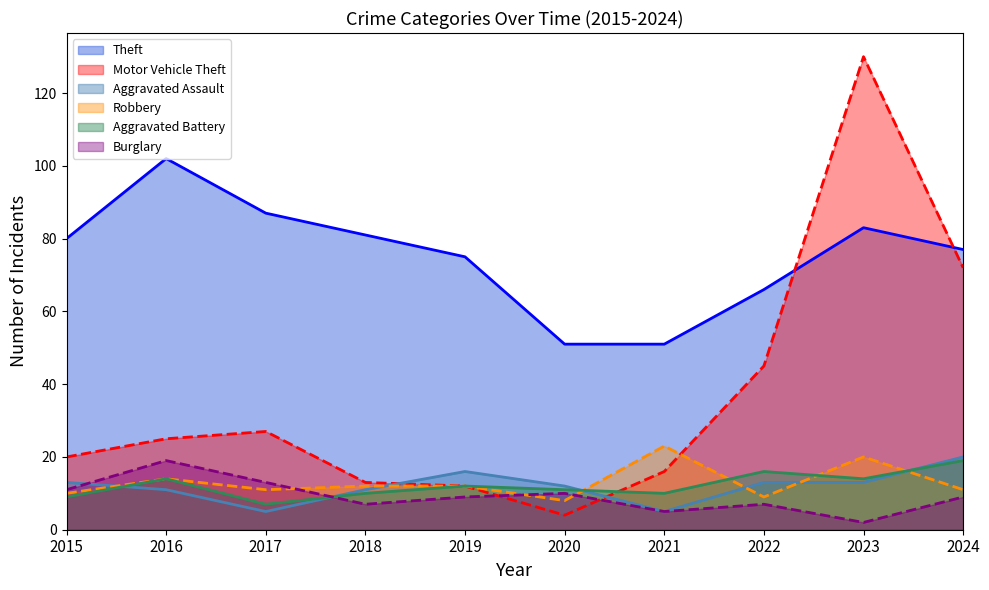

Count the number of categories in the chart.

10